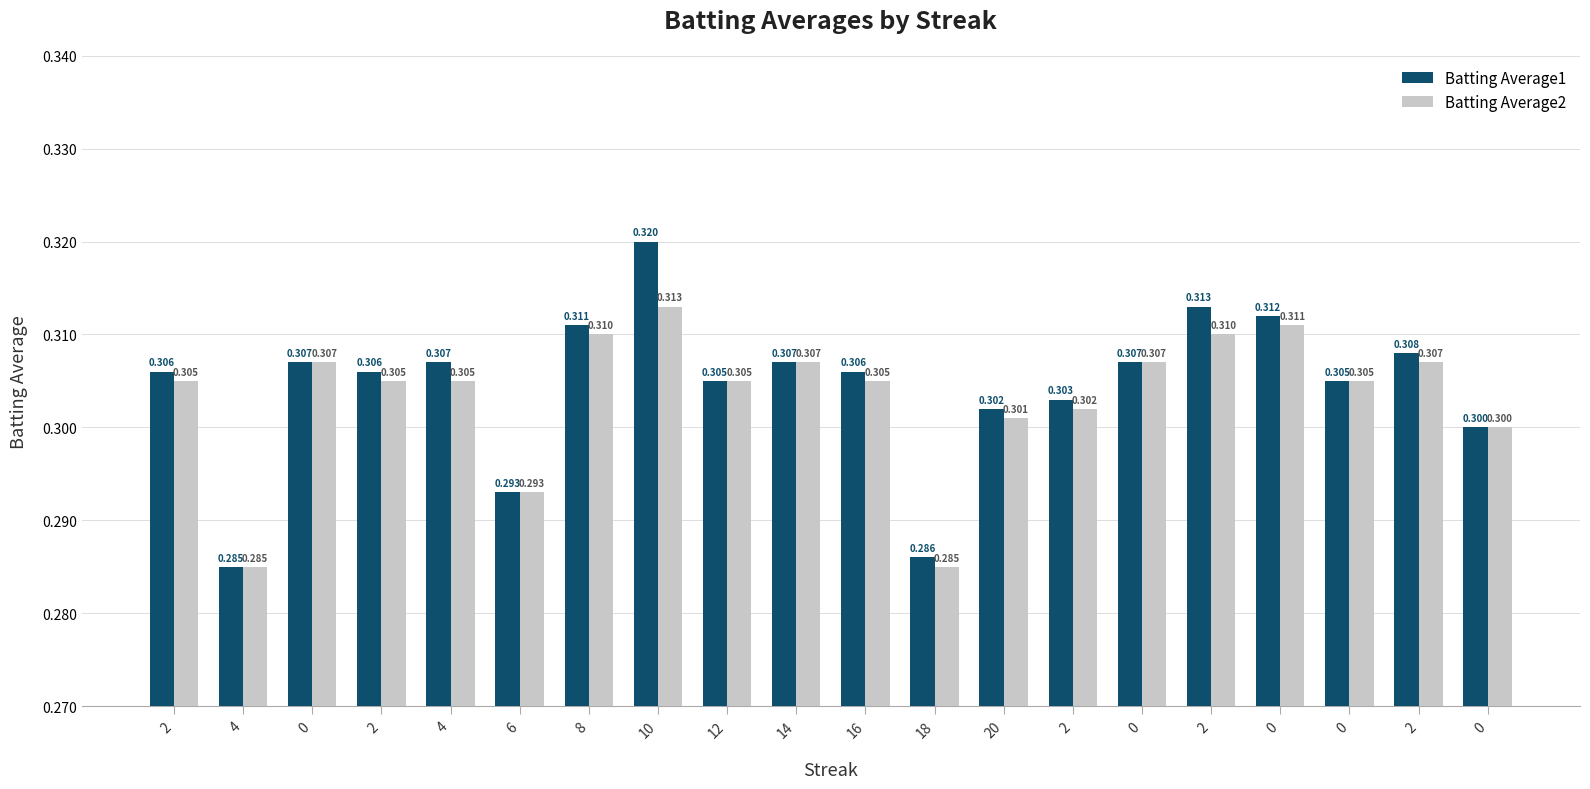

How many categories are shown in the chart?

20